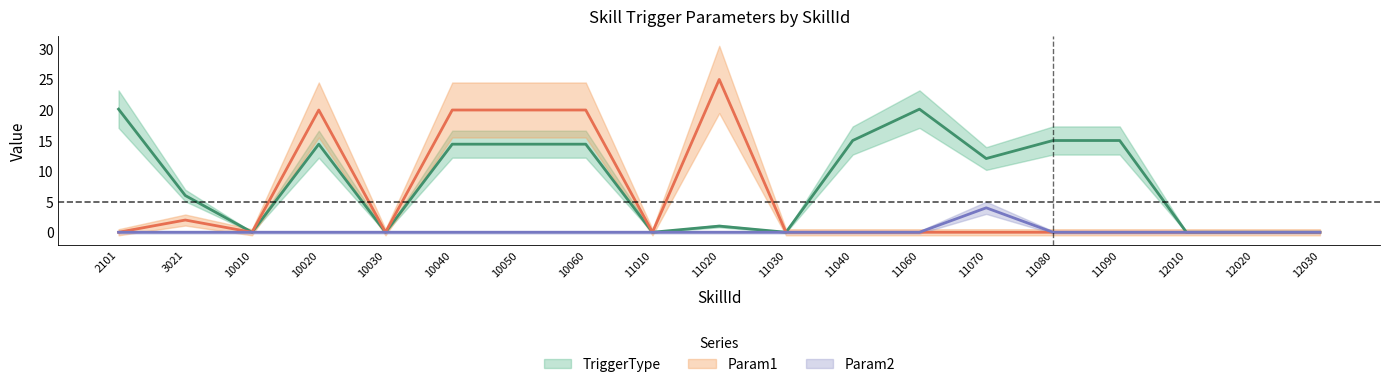

Which category has the highest value in the Param1 series?

11020